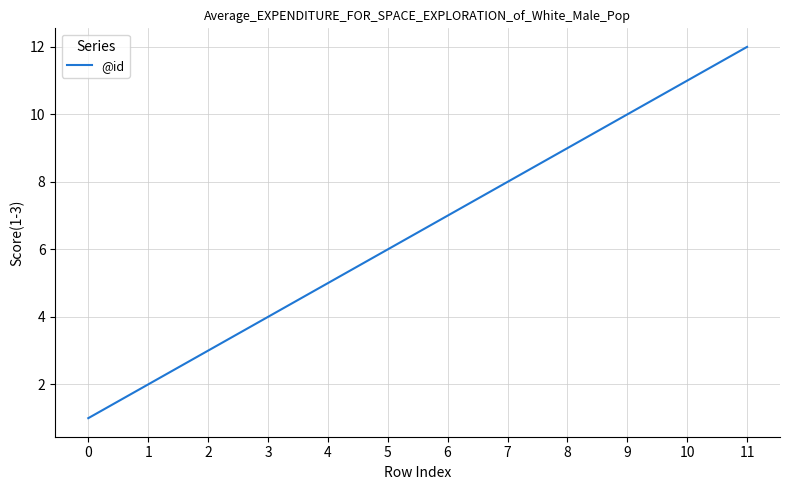

List the labels in order of value, largest first.

11, 10, 9, 8, 7, 6, 5, 4, 3, 2, 1, 0